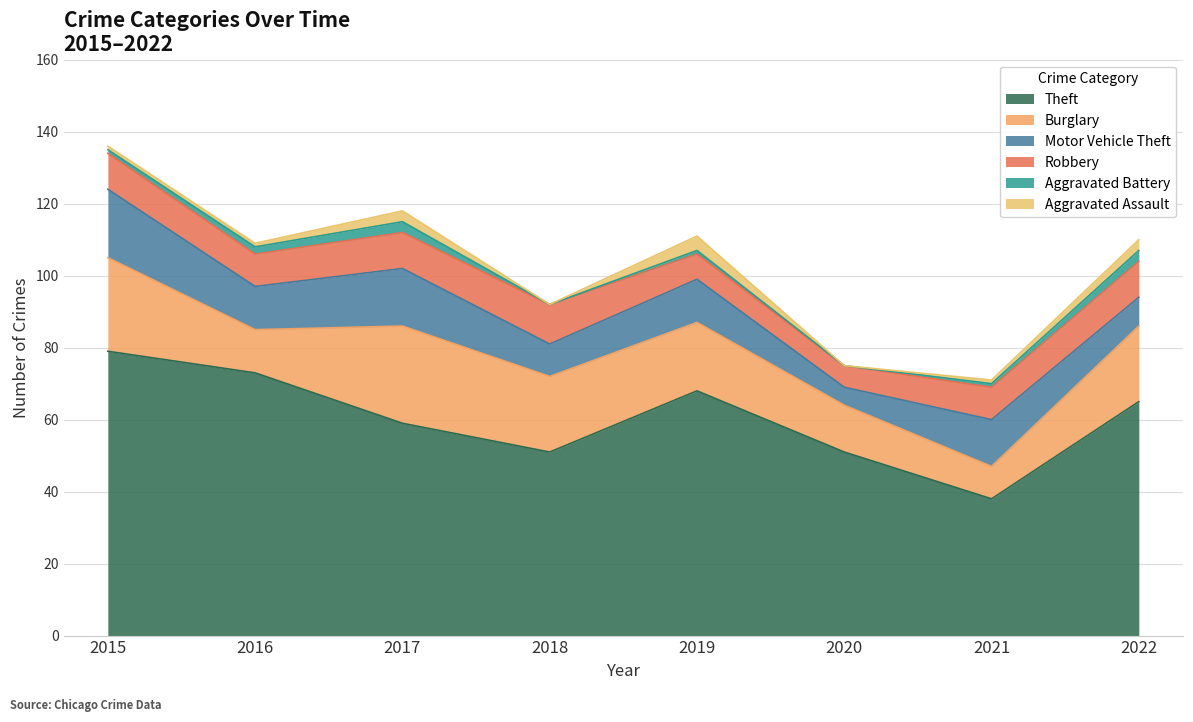

What is the average value of the Aggravated Assault series?

2